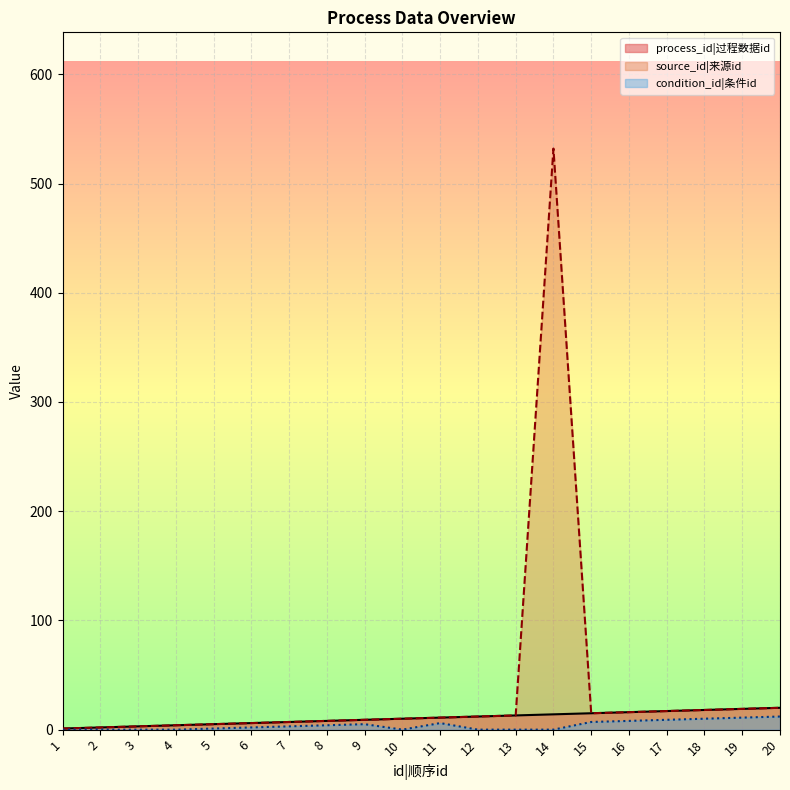

At 17, list the series in order from largest to smallest.

process_id, source_id, condition_id